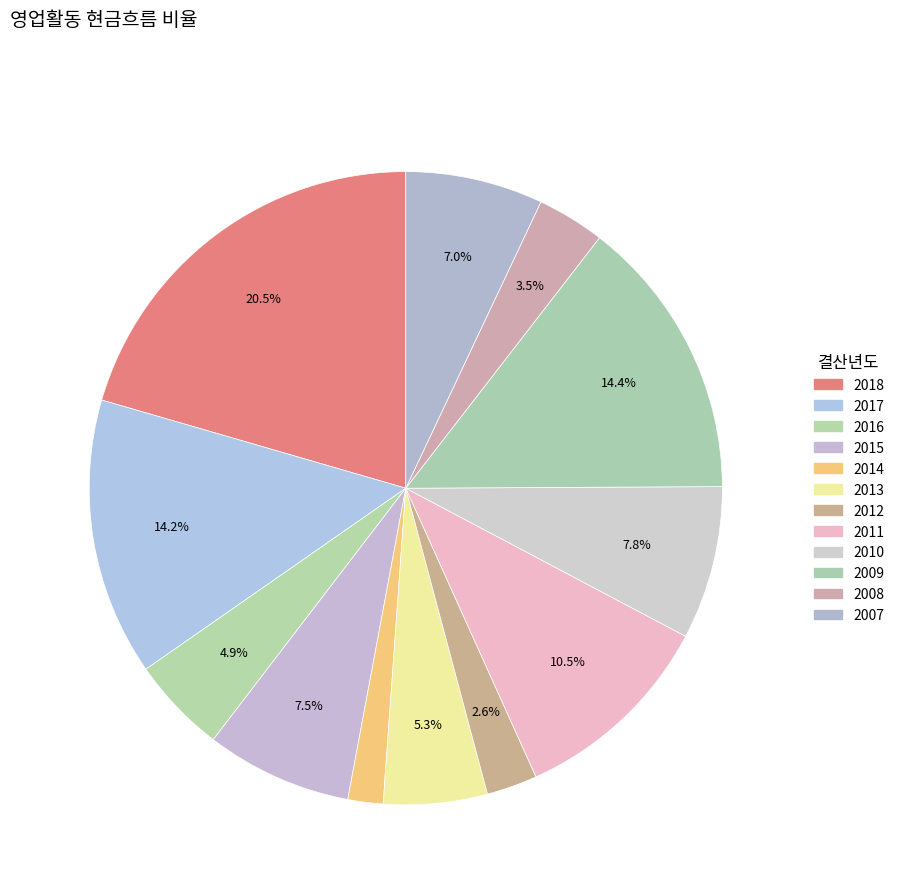

Count the number of slices in the pie.

12